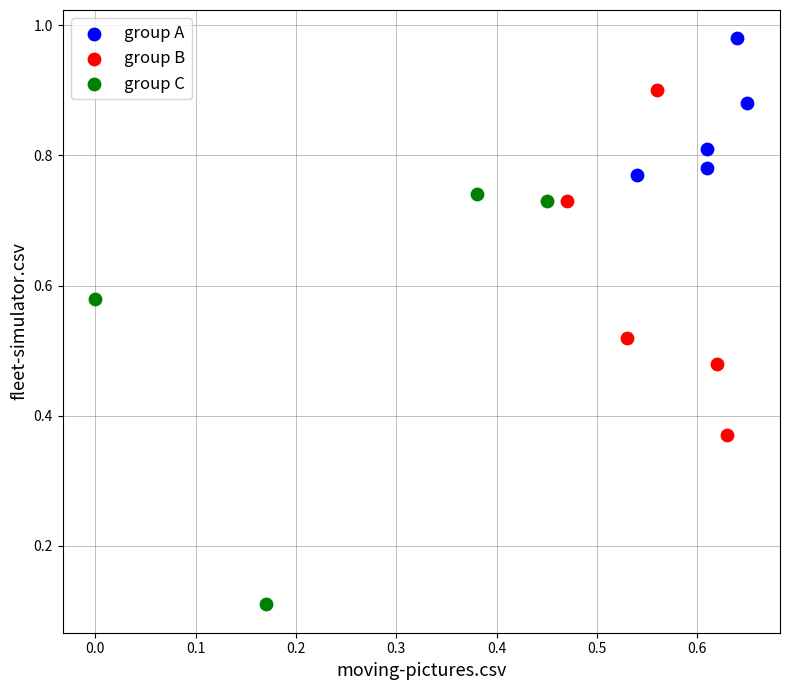

What are all the series names shown in the legend?

group A, group B, group C